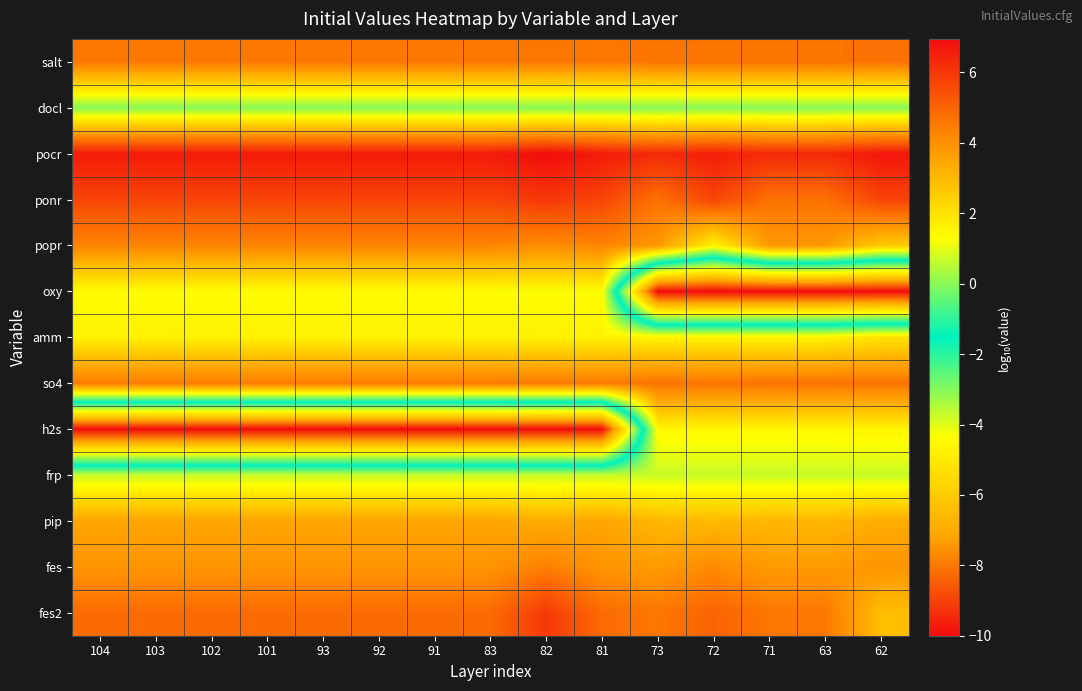

Reading left to right, transcribe all the data shown in this chart.

salt: 104=4.5	103=4.5	102=4.5	101=4.5	93=4.5	92=4.5	91=4.5	83=4.5	82=4.6	81=4.5	73=4.7	72=4.7	71=4.7	63=4.7	62=4.7
docl: 104=0.0	103=0.0	102=0.0	101=0.0	93=0.0	92=0.0	91=0.0	83=0.0	82=0.0	81=0.0	73=0.0	72=0.0	71=0.0	63=0.0	62=0.0
pocr: 104=6.6	103=6.6	102=6.6	101=6.6	93=6.6	92=6.6	91=6.6	83=6.6	82=7.0	81=6.6	73=6.3	72=6.5	71=6.3	63=6.3	62=6.7
ponr: 104=5.7	103=5.7	102=5.7	101=5.7	93=5.7	92=5.7	91=5.7	83=5.7	82=6.0	81=5.7	73=4.7	72=5.7	71=4.7	63=4.7	62=5.7
popr: 104=4.3	103=4.3	102=4.3	101=4.3	93=4.3	92=4.3	91=4.3	83=4.3	82=4.1	81=4.3	73=3.8	72=1.6	71=3.8	63=3.8	62=2.6
oxy: 104=1.4	103=1.4	102=1.4	101=1.4	93=1.4	92=1.4	91=1.4	83=1.4	82=1.4	81=1.4	73=-10.0	72=-10.0	71=-10.0	63=-10.0	62=-10.0
amm: 104=1.6	103=1.6	102=1.6	101=1.6	93=1.6	92=1.6	91=1.6	83=1.6	82=1.6	81=1.6	73=1.6	72=1.6	71=1.6	63=1.6	62=2.0
so4: 104=4.5	103=4.5	102=4.5	101=4.5	93=4.5	92=4.5	91=4.5	83=4.5	82=4.6	81=4.5	73=4.7	72=4.6	71=4.7	63=4.7	62=4.6
h2s: 104=-10.0	103=-10.0	102=-10.0	101=-10.0	93=-10.0	92=-10.0	91=-10.0	83=-10.0	82=-10.0	81=-10.0	73=1.5	72=1.5	71=1.5	63=1.5	62=1.6
frp: 104=0.7	103=0.7	102=0.7	101=0.7	93=0.7	92=0.7	91=0.7	83=0.7	82=0.7	81=0.7	73=0.7	72=0.7	71=0.7	63=0.7	62=0.7
pip: 104=3.5	103=3.5	102=3.5	101=3.5	93=3.5	92=3.5	91=3.5	83=3.5	82=3.3	81=3.5	73=3.0	72=3.0	71=3.0	63=3.0	62=3.3
fes: 104=3.9	103=3.9	102=3.9	101=3.9	93=3.9	92=3.9	91=3.9	83=3.9	82=4.4	81=3.9	73=3.7	72=4.1	71=3.7	63=3.7	62=3.9
fes2: 104=4.9	103=4.9	102=4.9	101=4.9	93=4.9	92=4.9	91=4.9	83=4.9	82=6.0	81=4.9	73=4.6	72=5.0	71=4.6	63=4.6	62=2.9